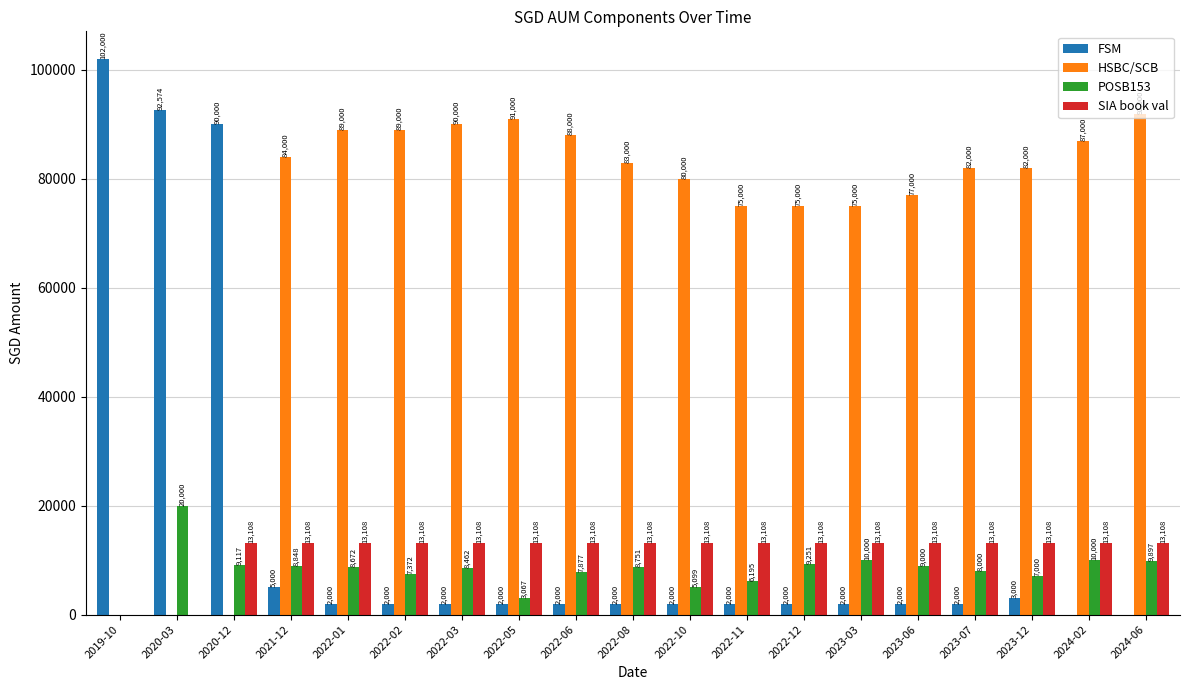

The HSBC/SCB series shows 0.0 at 2019-10. True or false?

True